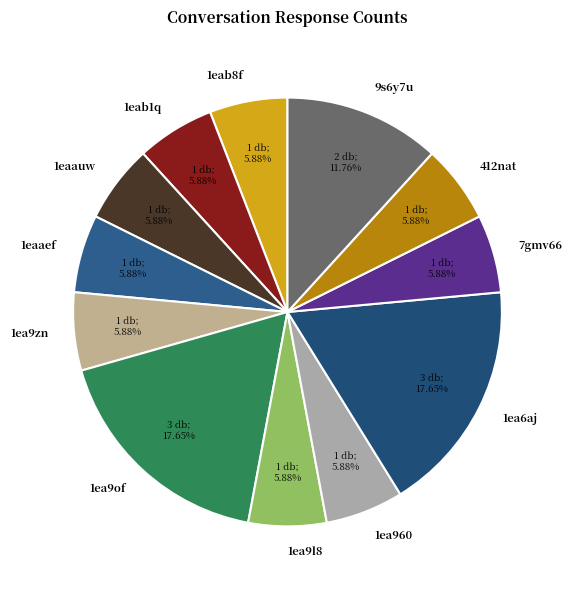

True or false: 412nat accounts for 1% of the total.

False